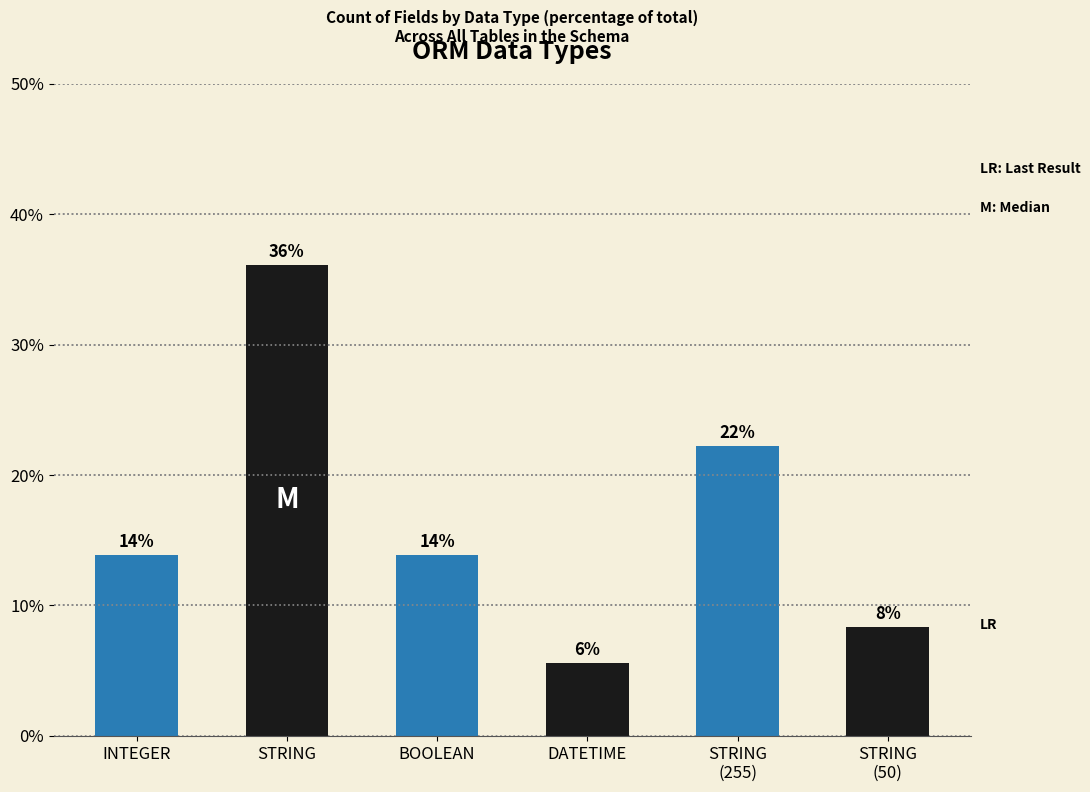

True or false: the data shows 2.8 at STRING
(50).

False